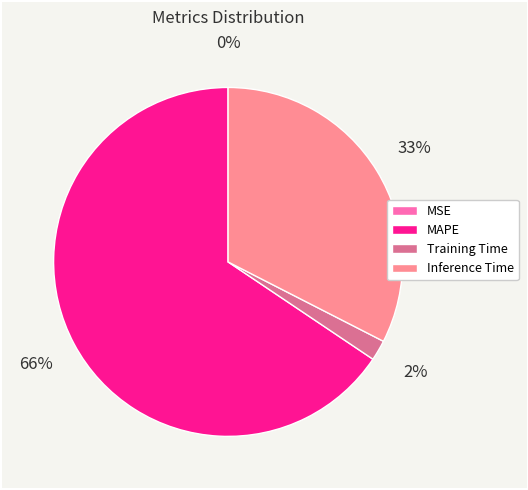

What percentage is the Training Time slice, to the nearest percent?

2%